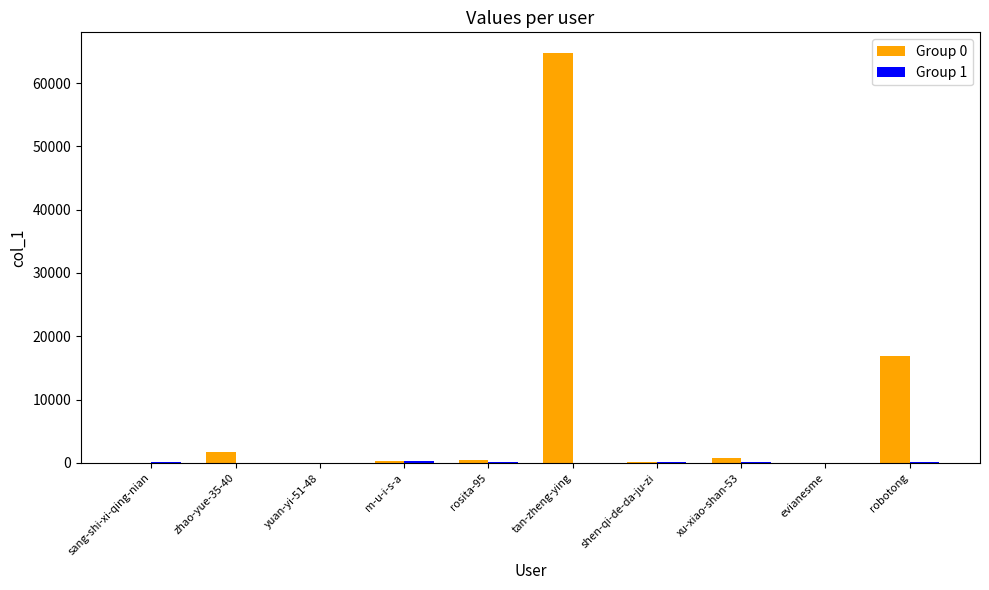

What is the maximum value shown in the chart?

64769